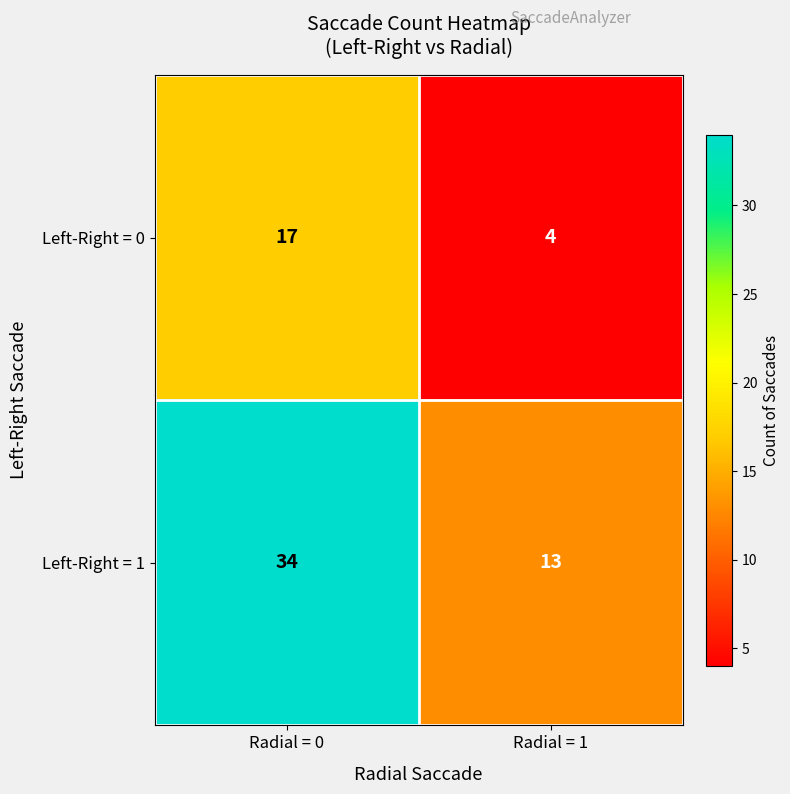

List the labels in order of Left-Right = 0 value, largest first.

Radial = 0, Radial = 1